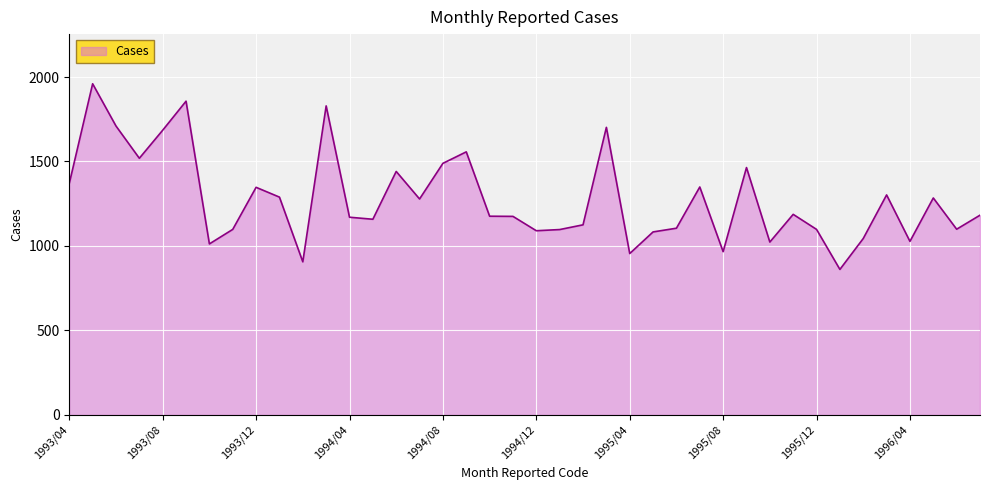

What is the greatest value displayed?

1960